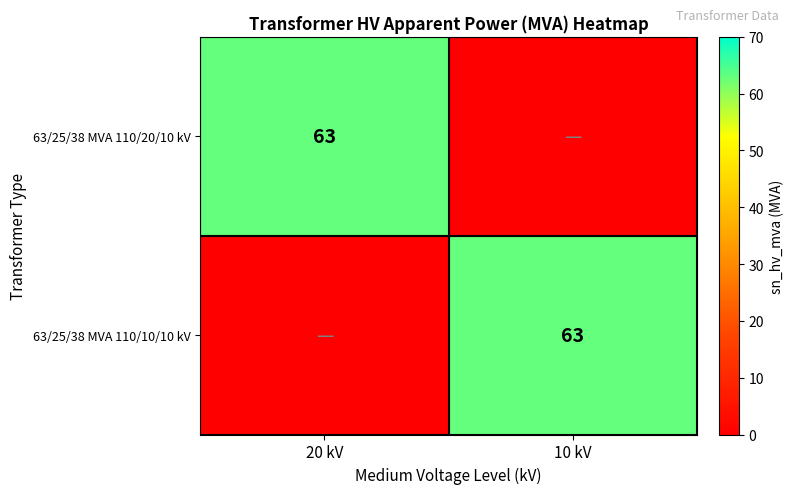

List the series in order of their peak value, highest first.

63/25/38 MVA 110/20/10 kV, 63/25/38 MVA 110/10/10 kV